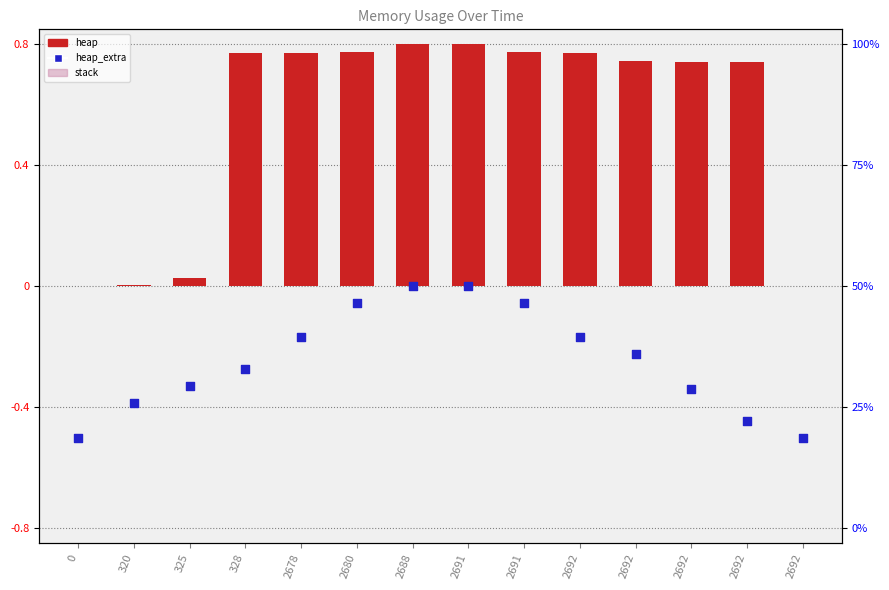

At how many categories does at least one series exceed 0?

12